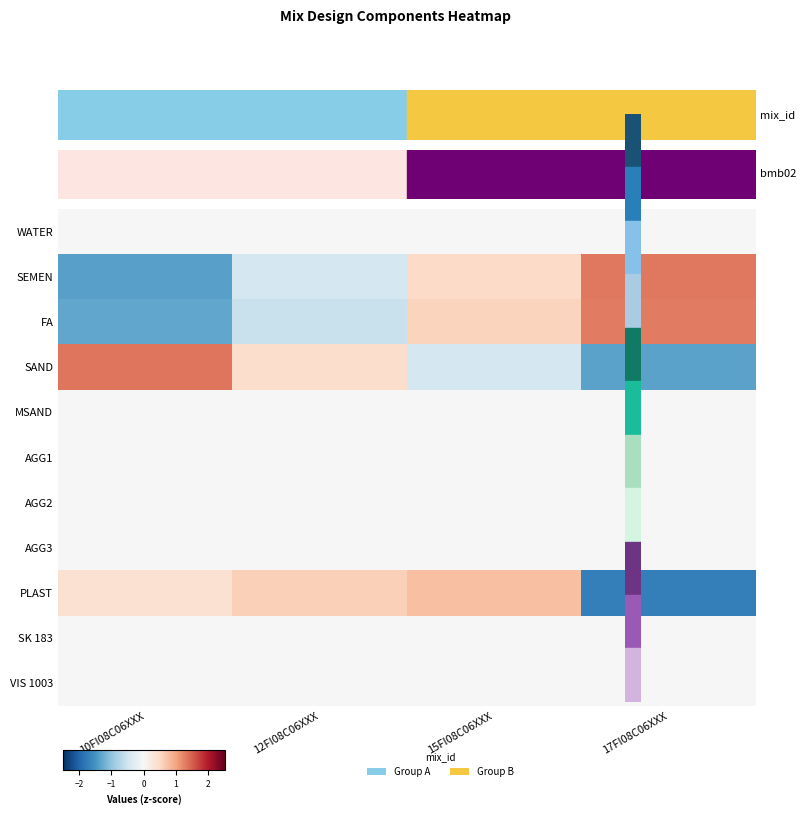

Between 17FI08C06XXX and 15FI08C06XXX, which is larger?

17FI08C06XXX